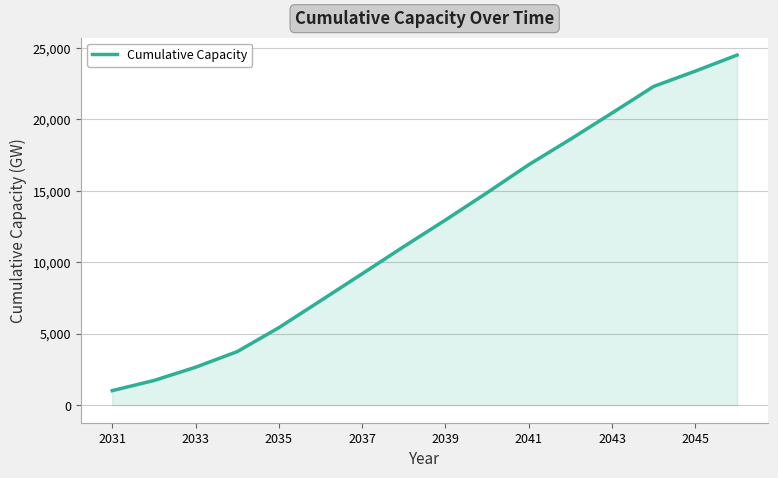

Reading left to right, extract all data points from this chart.

1020.8	1728.3	2657.5	3750.3	5427.7	7309.0	9198.5	11102.8	12962.4	14874.1	16834.1	18613.9	20451.6	22311.4	23382.2	24502.4